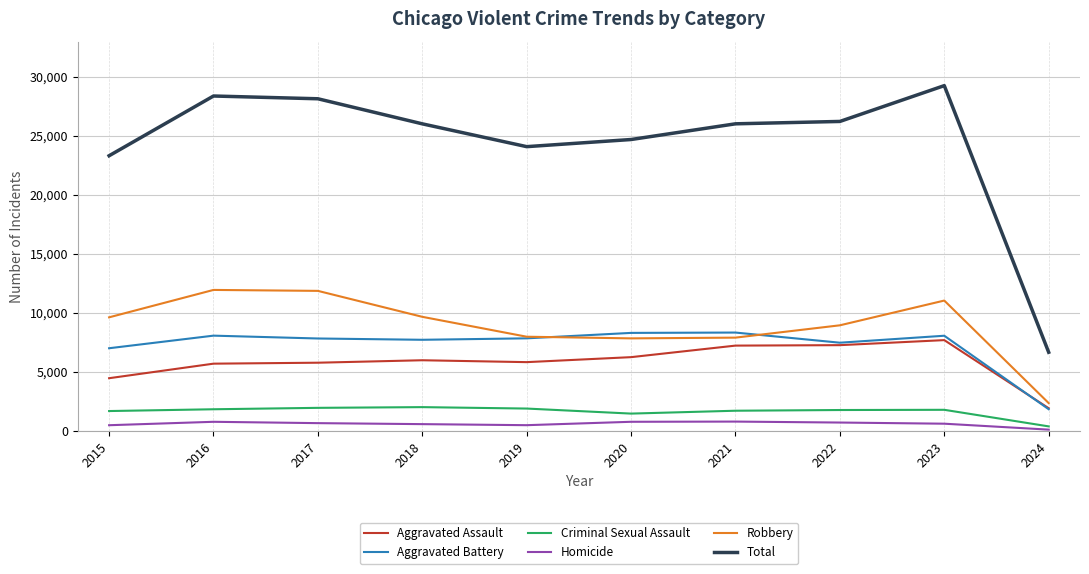

True or false: Homicide and Aggravated Battery intersect in this chart.

False